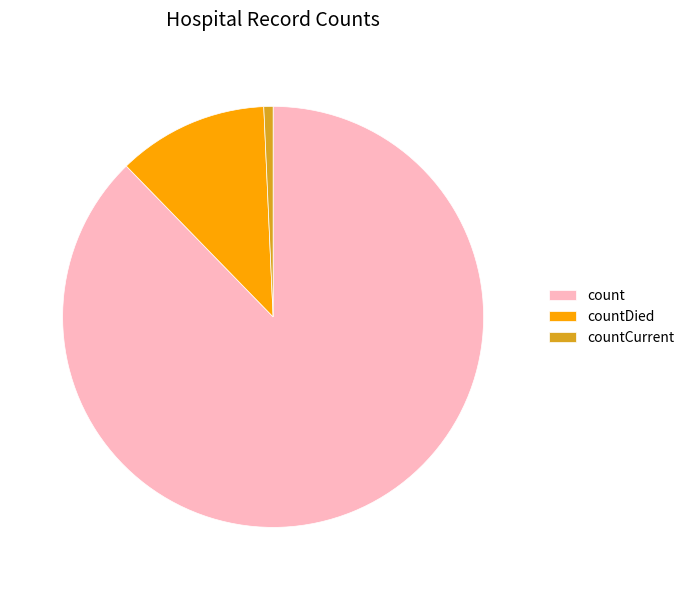

Which has a higher value, countCurrent or countDied?

countDied